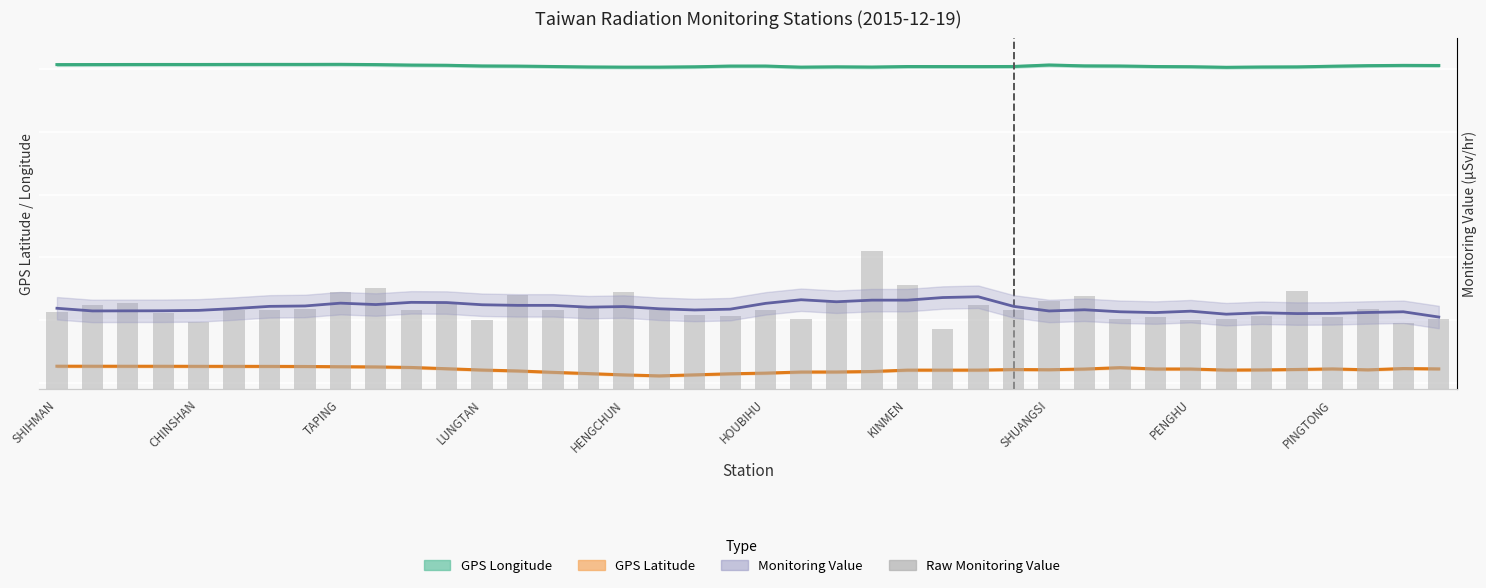

What is the difference between the GPS Longitude (smoothed) values at PINGTONG and 36?

0.5